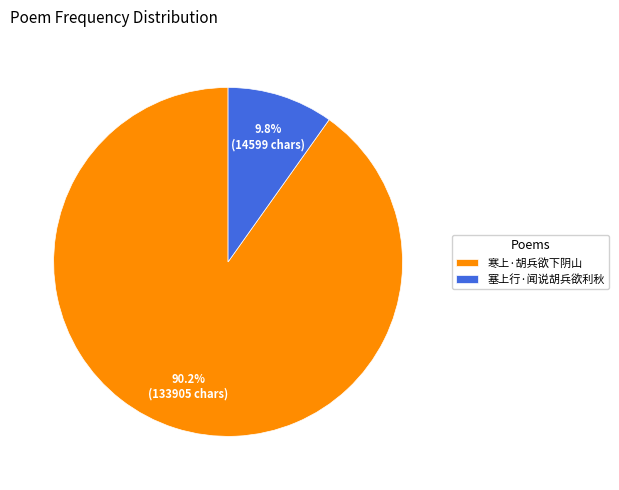

To the nearest percent, what is the difference between the 塞上行·闻说胡兵欲利秋 and 寒上·胡兵欲下阴山 slice percentages?

80%